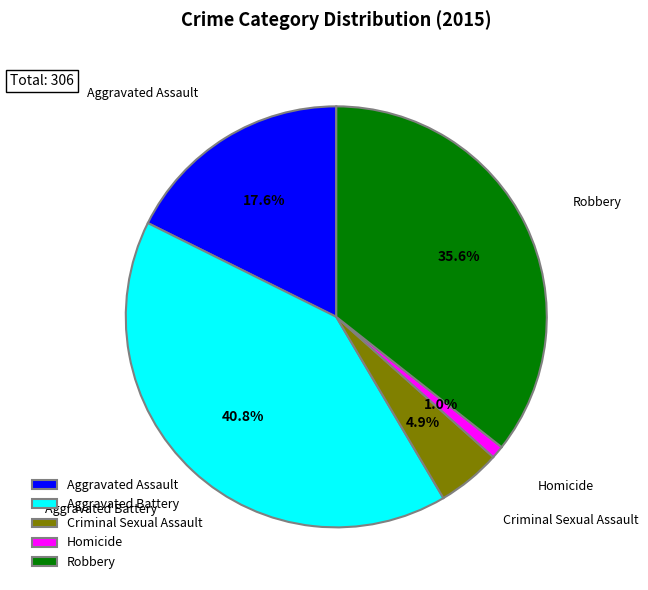

To the nearest percent, what portion does Robbery represent?

36%